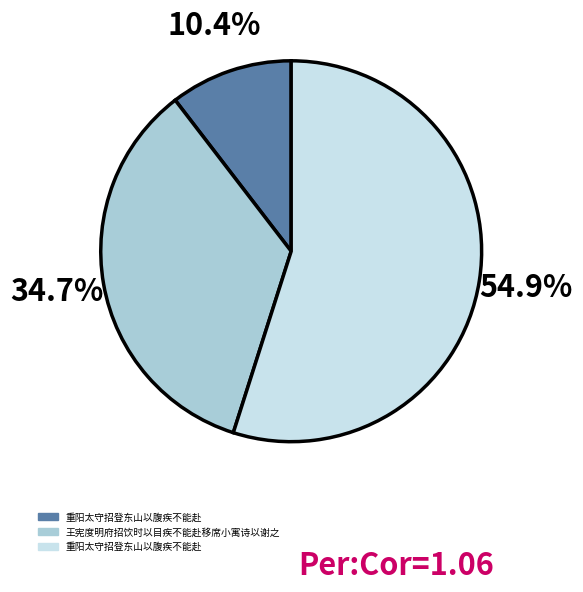

Is there a majority slice in this chart?

Yes